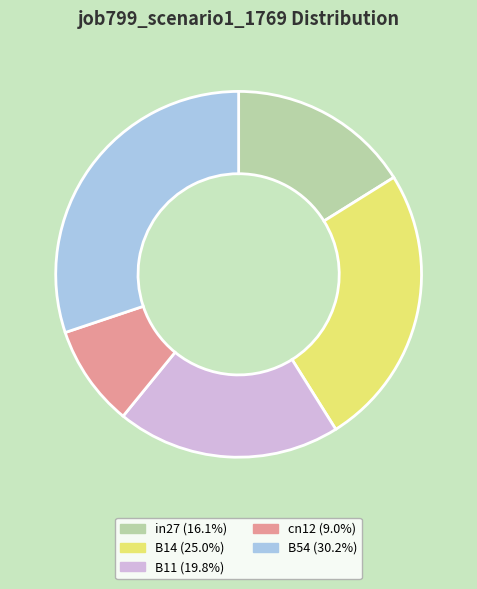

The in27 slice represents 16% of the pie. True or false?

True